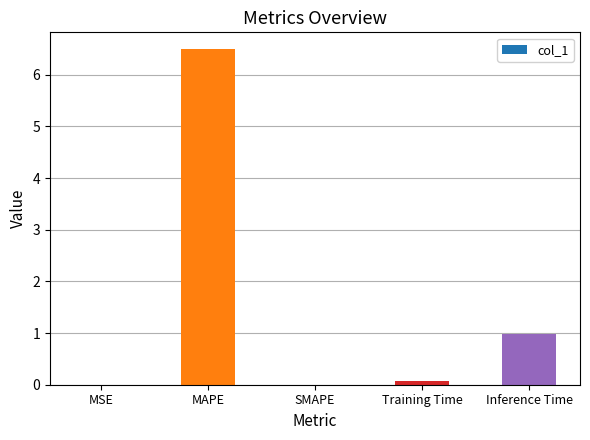

Where is the data nearest to the value 3?

Inference Time